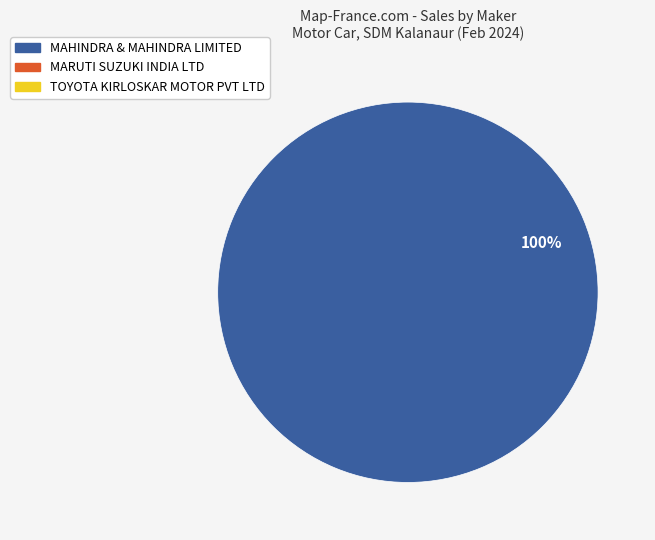

Is there a majority slice in this chart?

Yes